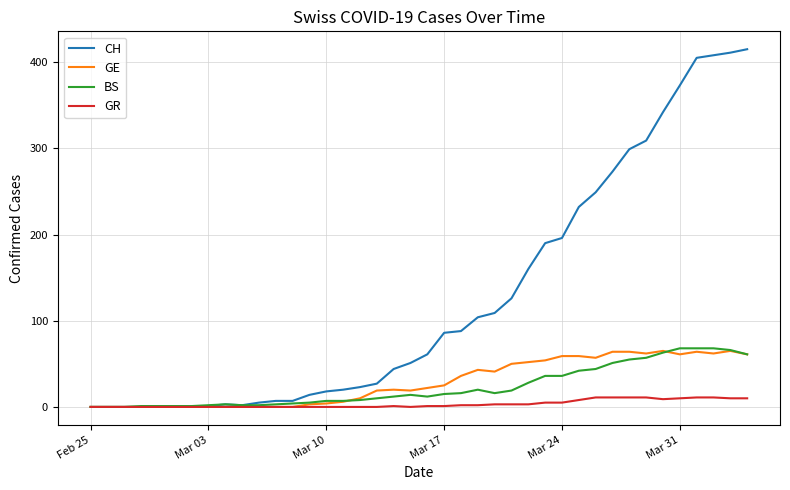

Which series has the largest total across all categories?

CH